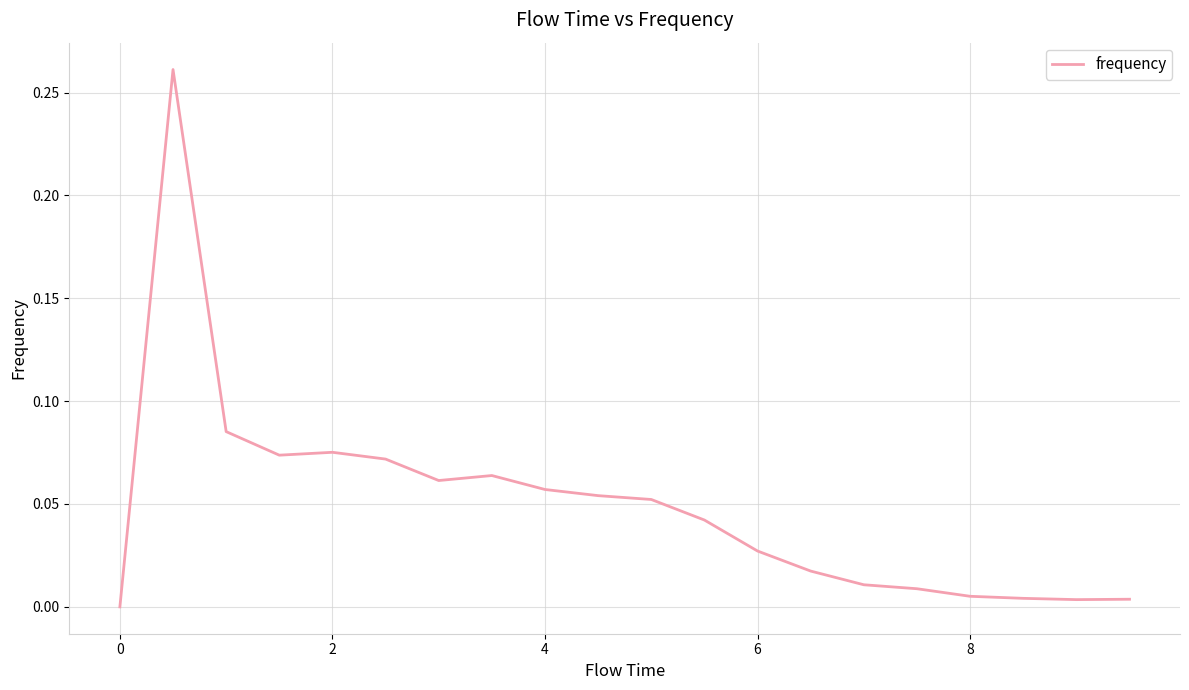

What is the value of the 10th point from the left?

0.1